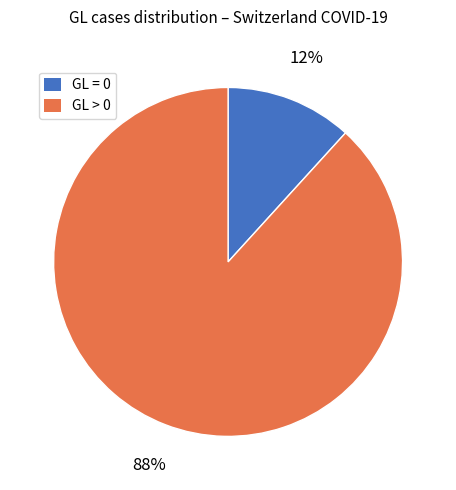

Is there any slice that represents more than half of the pie?

Yes